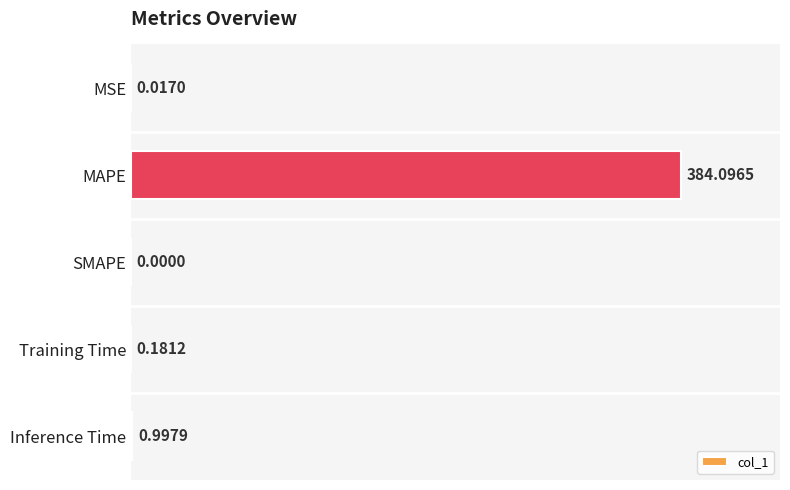

What is the change in value from MSE to Inference Time?

+1.0